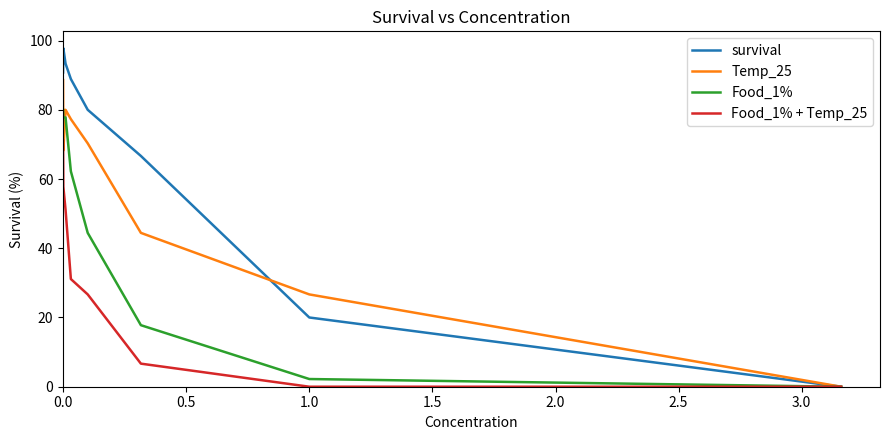

Which series has the largest total across all categories?

survival